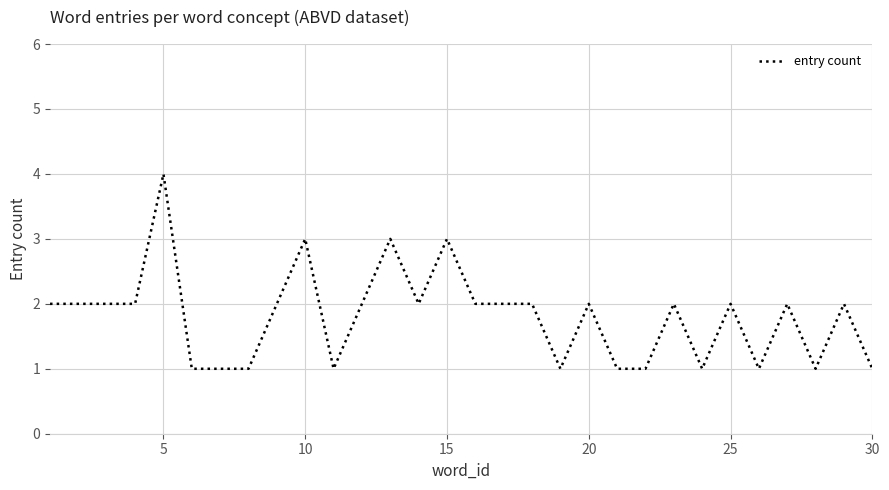

What is the maximum value shown in the chart?

4